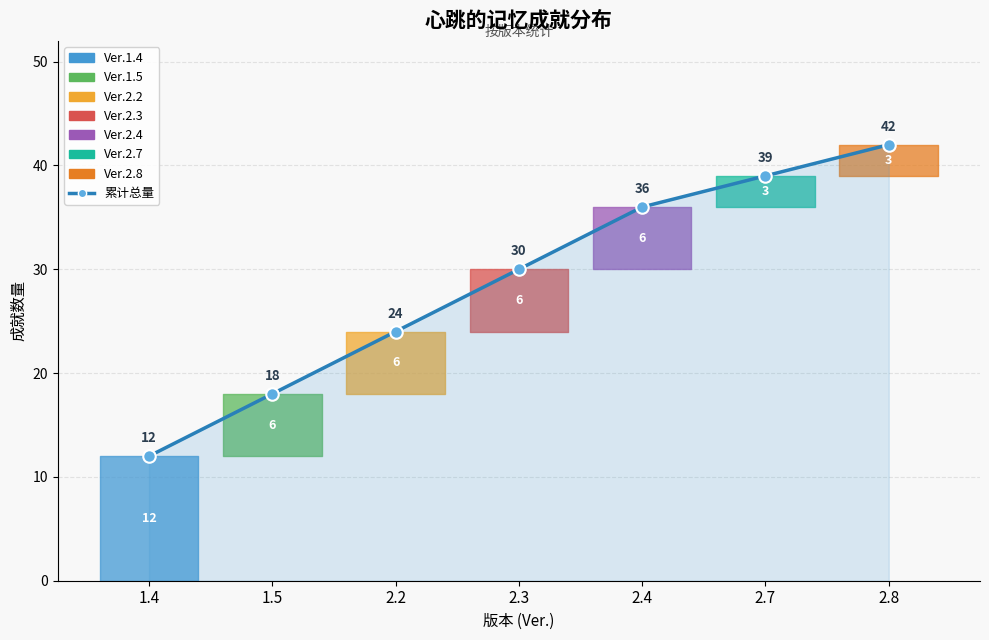

What is the sum of all values?

201